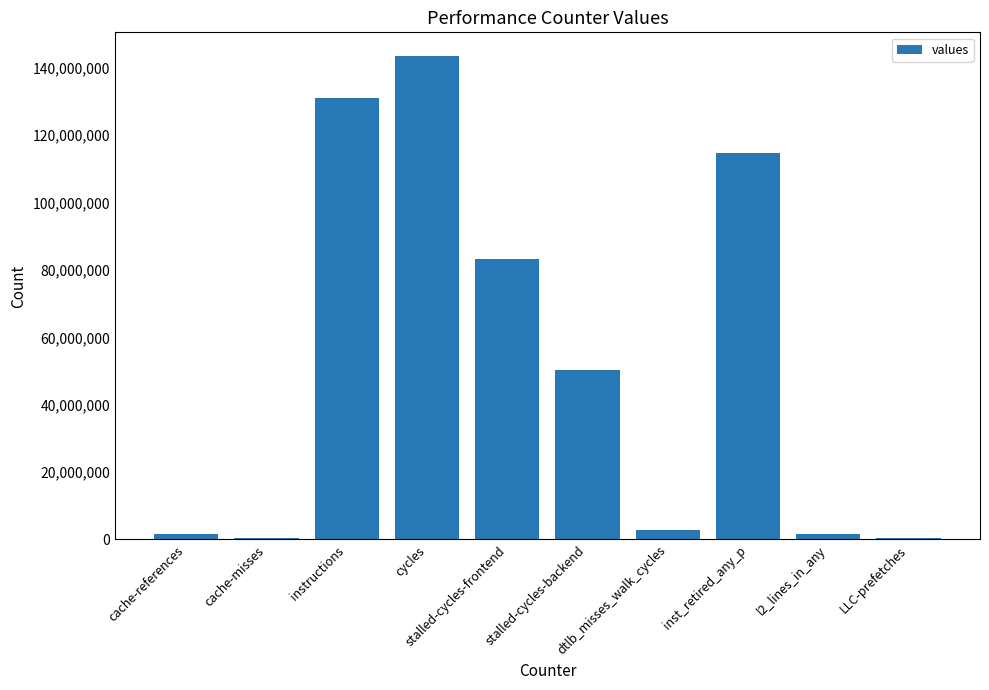

What is the maximum value shown in the chart?

143383400